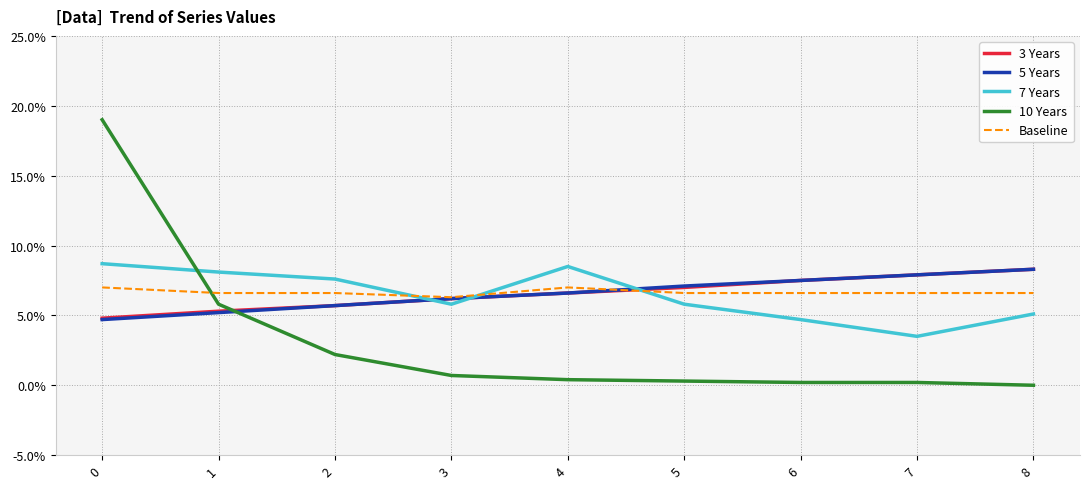

Does the chart have visible grid lines?

Yes